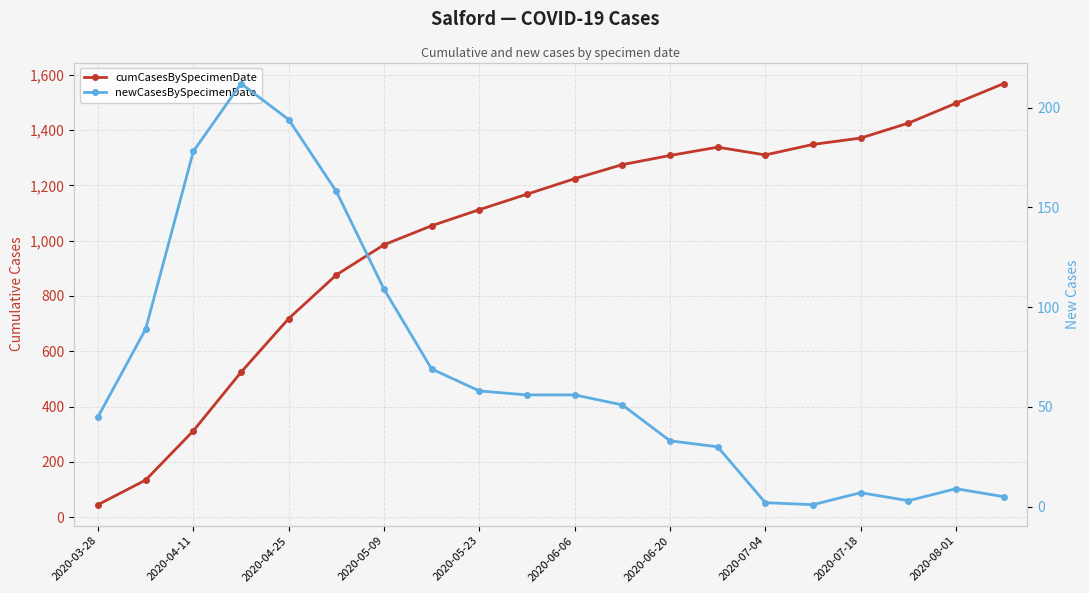

Reading left to right, what are all the values shown in this chart?

cumCasesBySpecimenDate: 45	134	312	524	718	876	985	1054	1112	1168	1224	1275	1308	1338	1310	1348	1371	1425	1497	1568
newCasesBySpecimenDate: 45	89	178	212	194	158	109	69	58	56	56	51	33	30	2	1	7	3	9	5